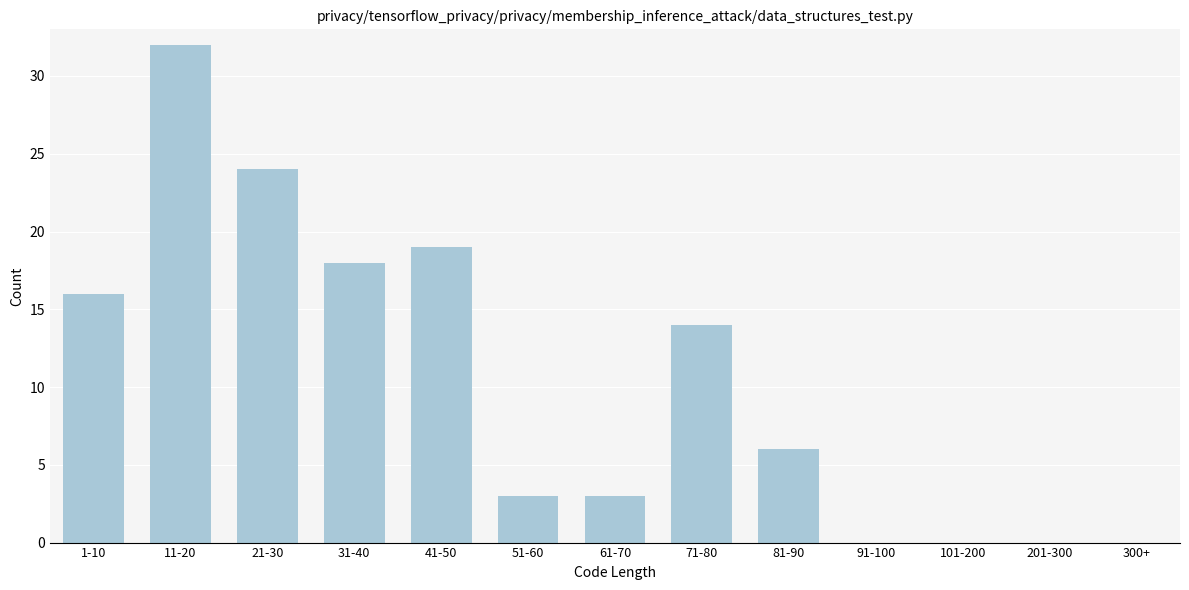

Reading left to right, list all the values displayed in this chart.

1-10=16	11-20=32	21-30=24	31-40=18	41-50=19	51-60=3	61-70=3	71-80=14	81-90=6	91-100=0	101-200=0	201-300=0	300+=0